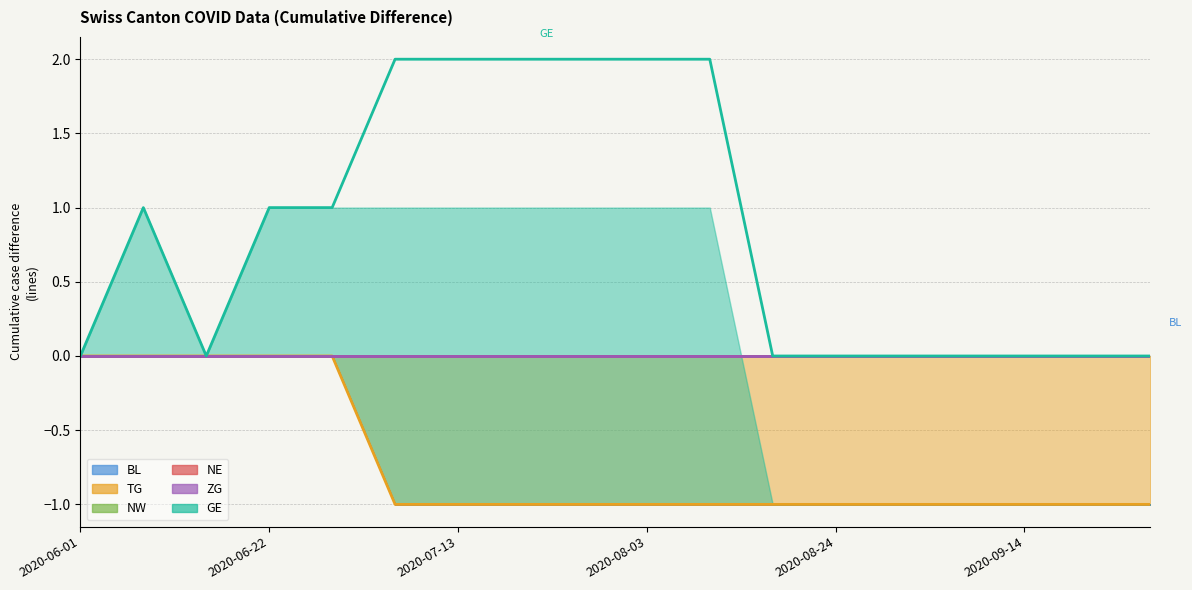

What are all the series names shown in the legend?

BL, TG, NW, NE, ZG, GE